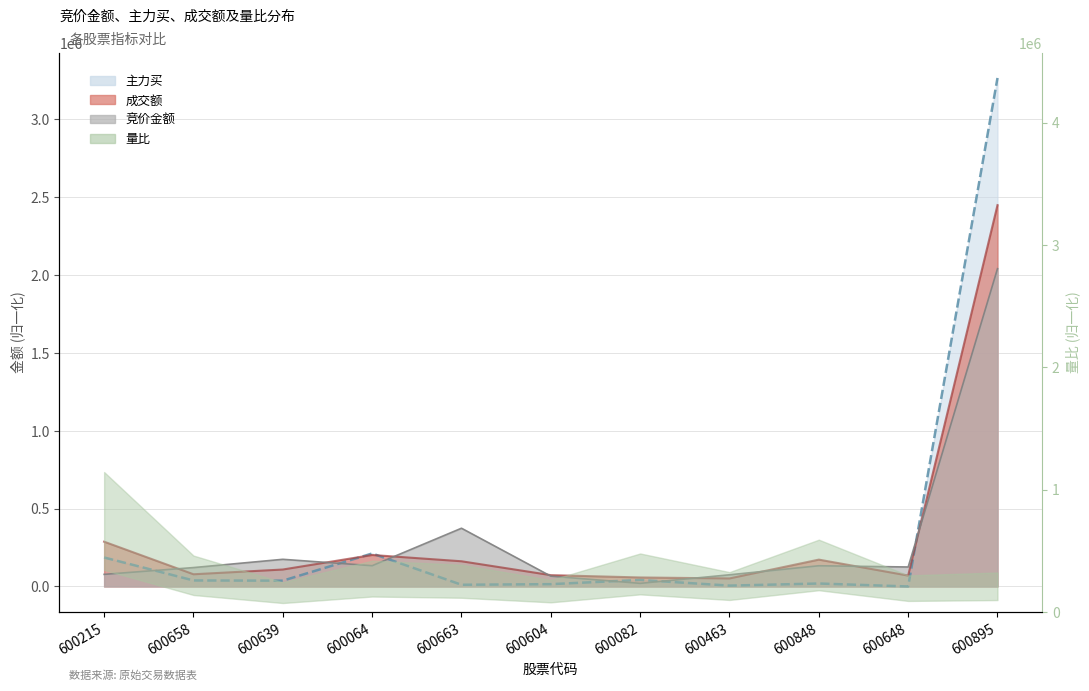

What is the label of the 10th point from the left?

600648